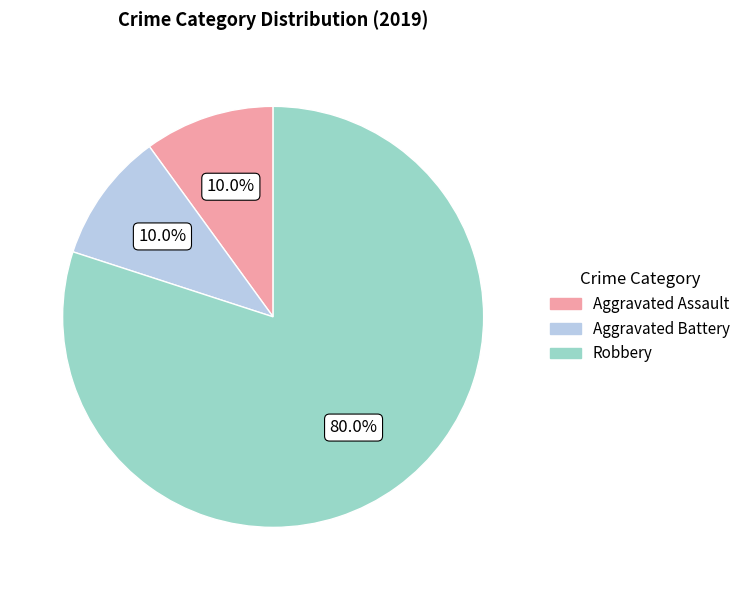

What is the total percentage of Aggravated Battery and Robbery?

90.0%